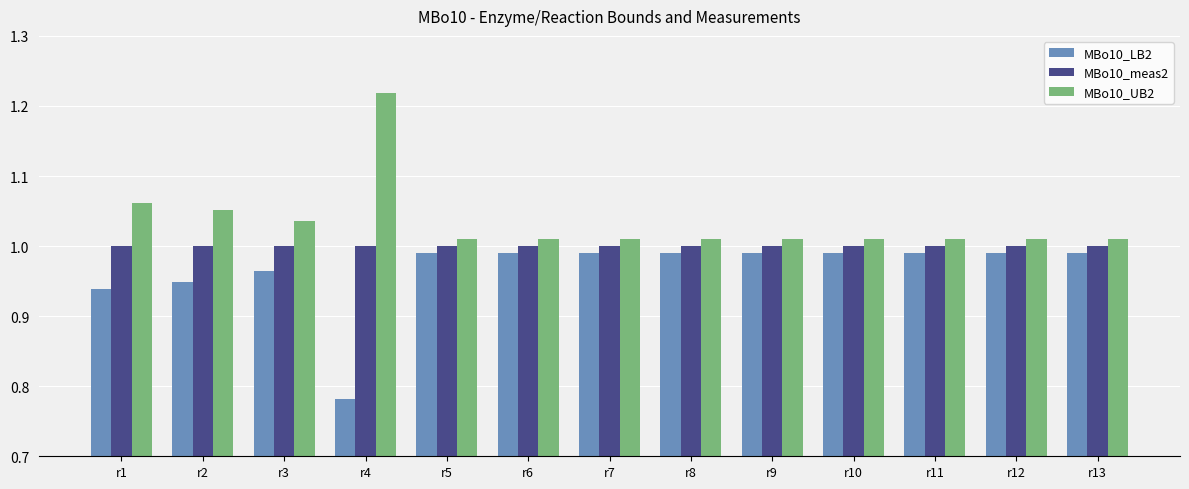

Which category has the lowest value across all series?

r4